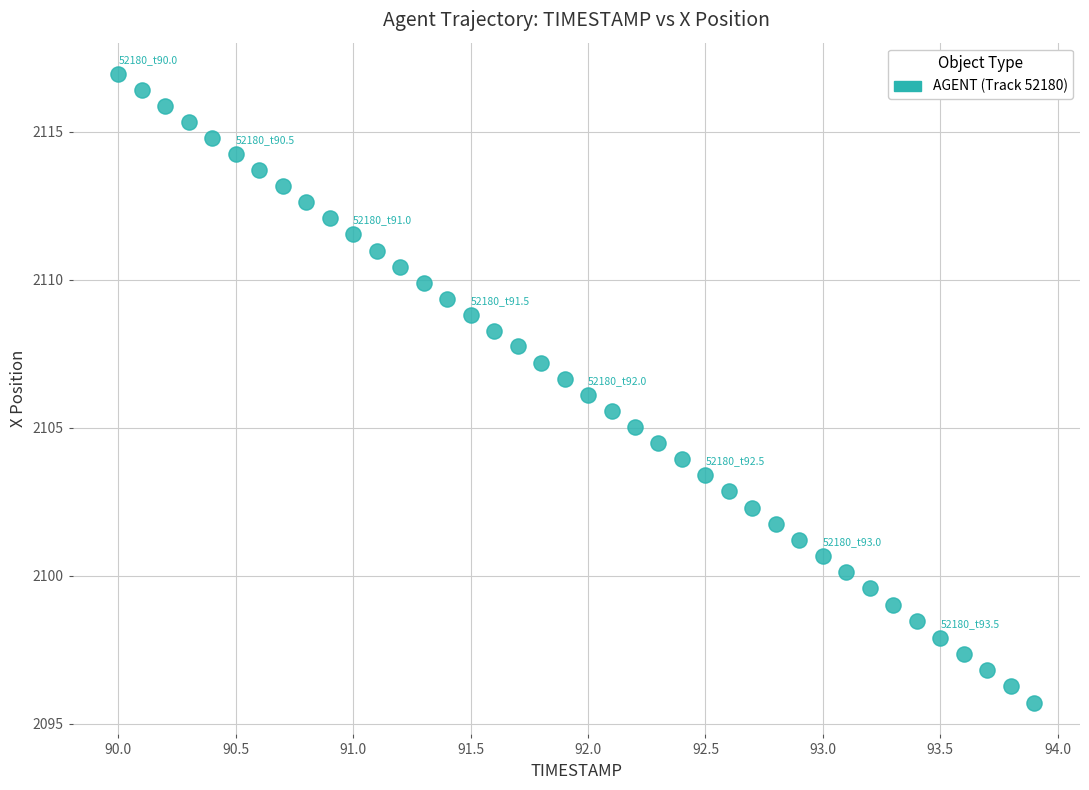

What is the range of X values (max minus min)?

3.9